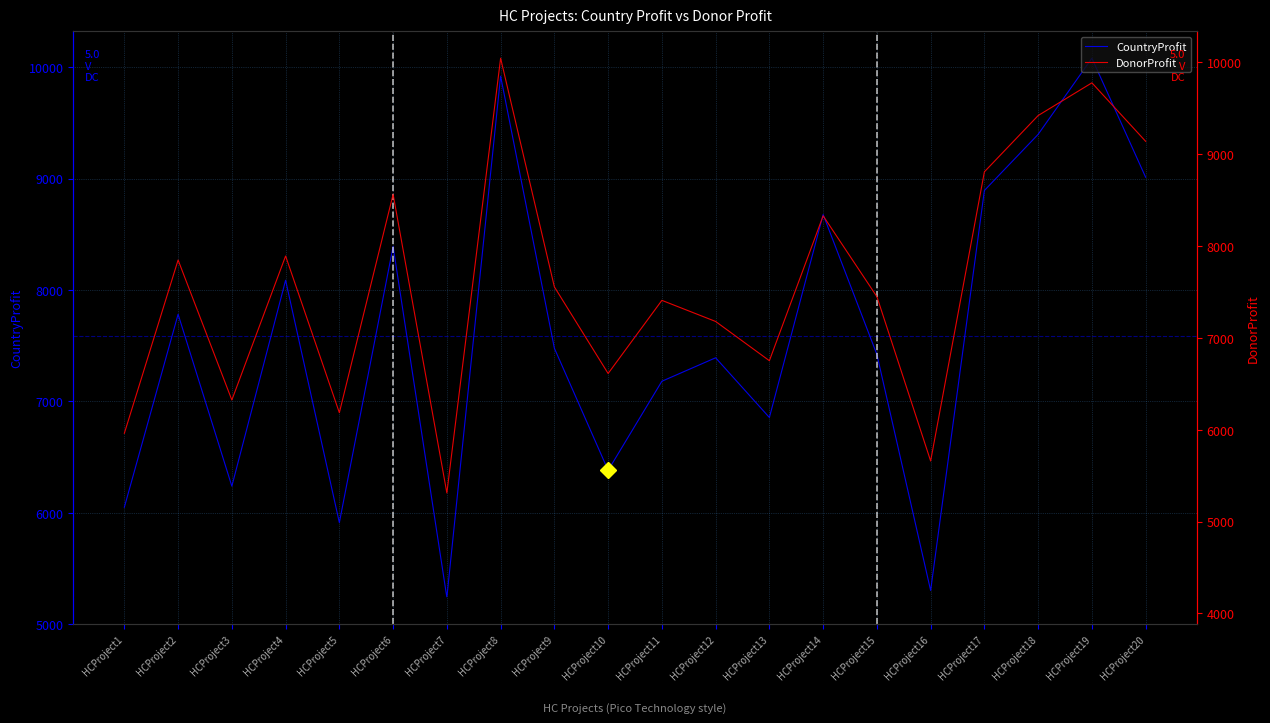

What is the greatest value displayed?

10081.1